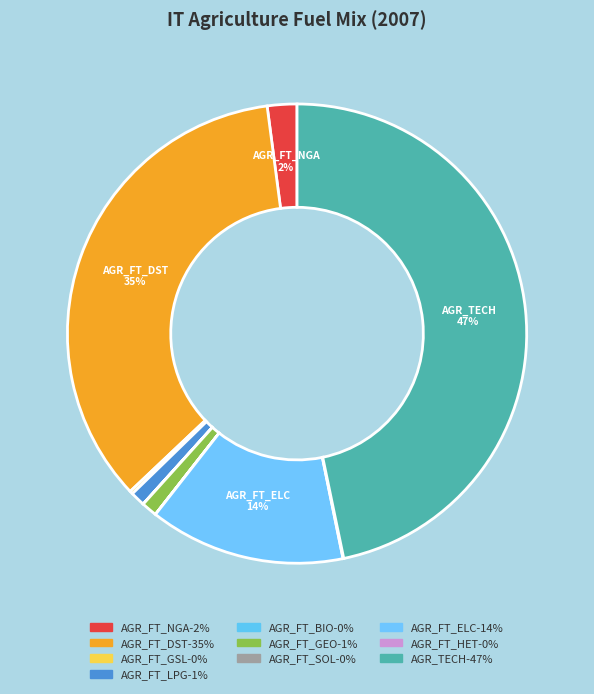

Combined, do AGR_FT_HET and AGR_FT_LPG account for over 50%?

No